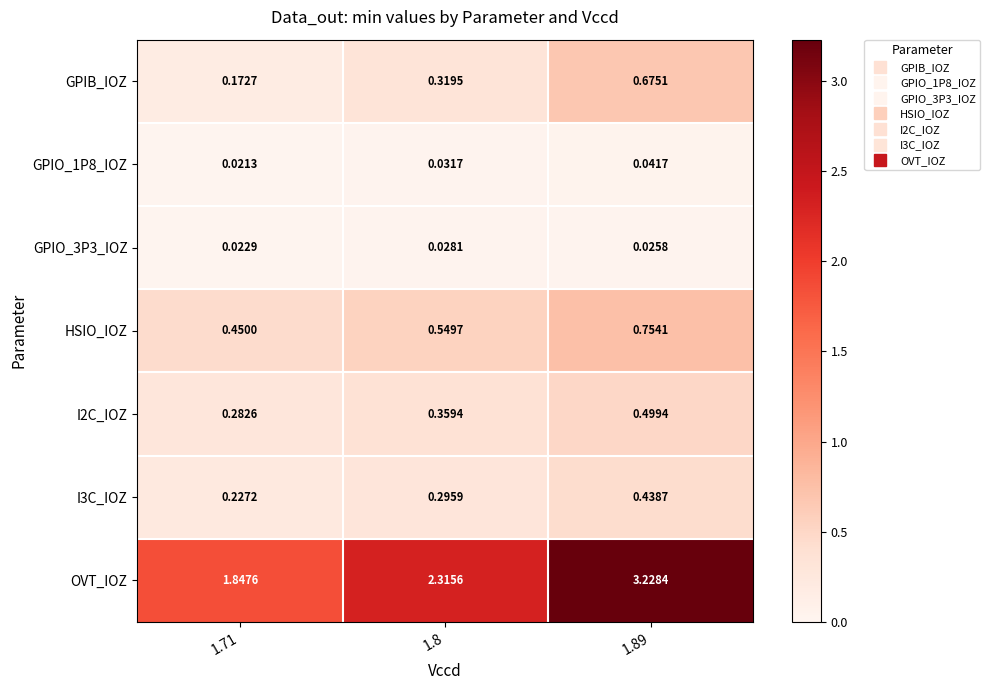

Between 1.8 and 1.89, which series saw the biggest shift?

OVT_IOZ